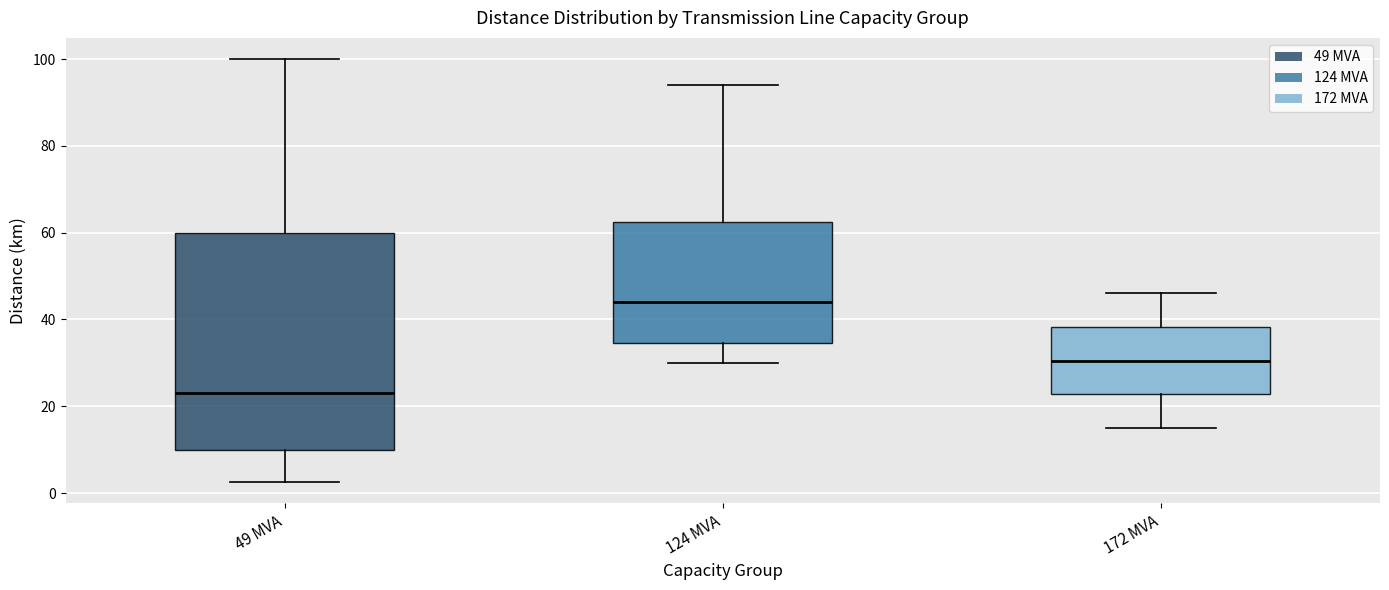

Comparing the boxes themselves (not the whiskers), which one is the tallest?

49 MVA